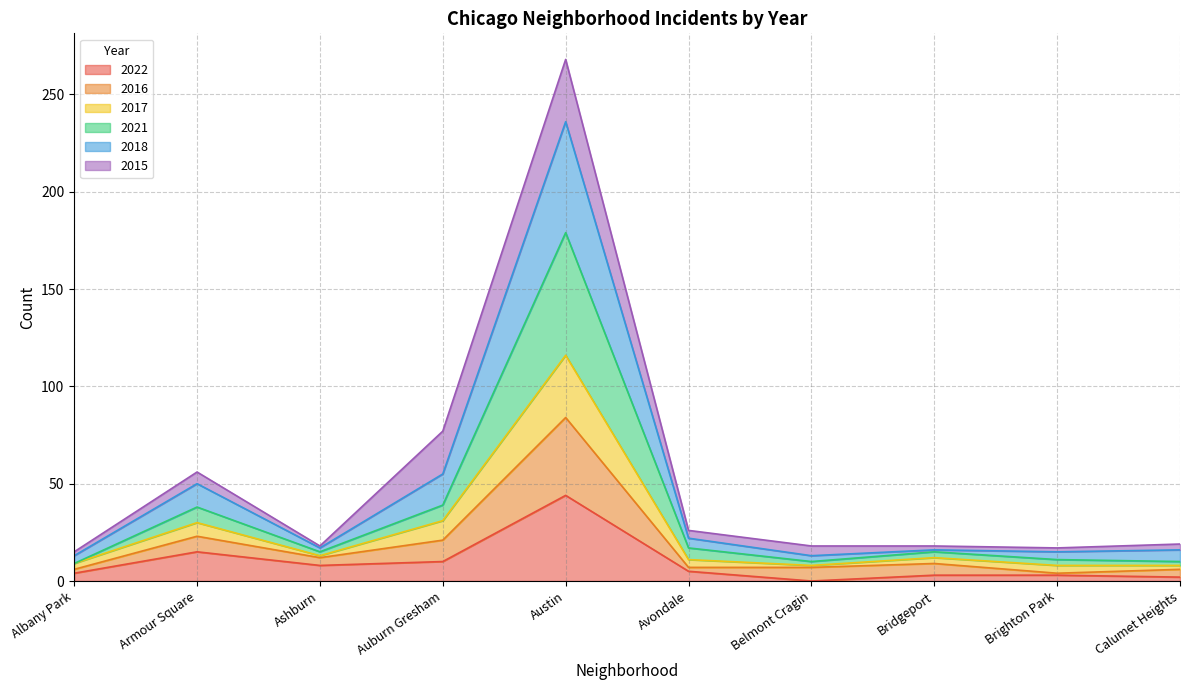

What position from the left is Belmont Cragin?

7